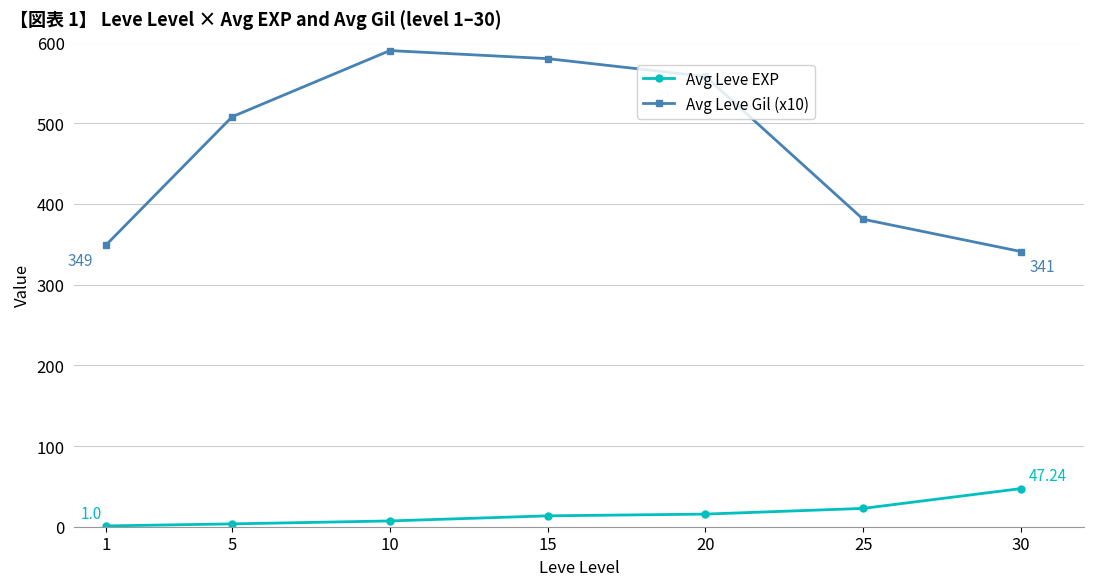

Rank the series at 15 from lowest to highest value.

Avg Leve EXP, Avg Leve Gil (x10)